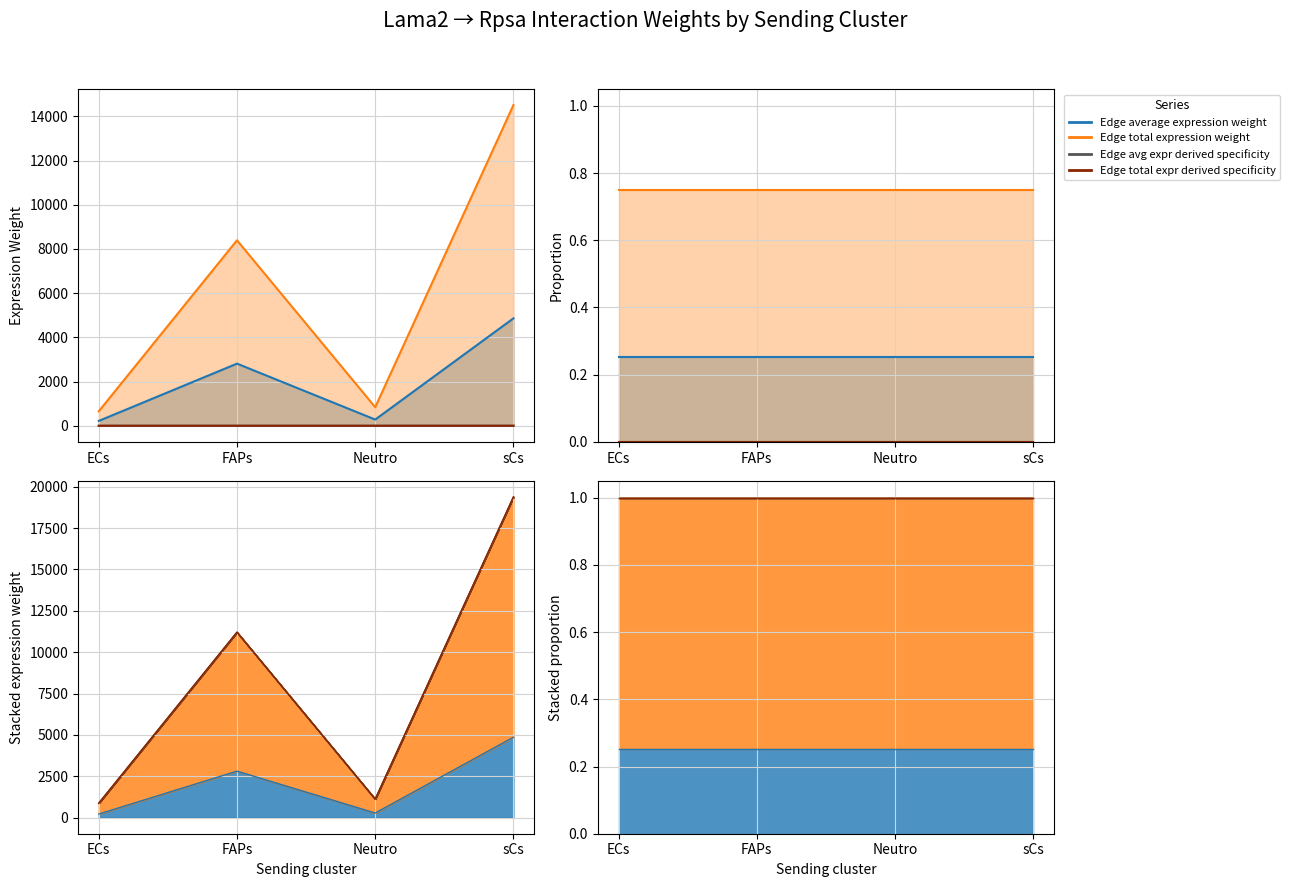

Rank the categories by Edge total expression weight value from lowest to highest.

ECs, Neutro, FAPs, sCs